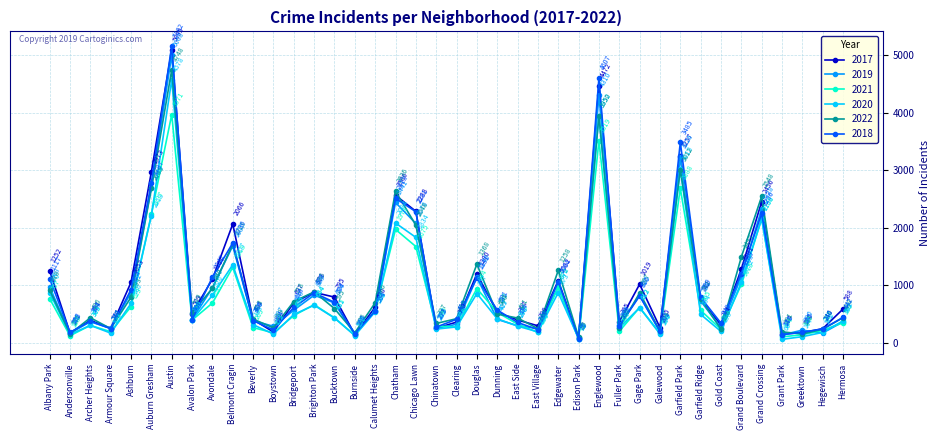

Reading left to right, list all the values displayed in this chart.

2017: Albany Park=1252	Andersonville=171	Archer Heights=391	Armour Square=251	Ashburn=1053	Auburn Gresham=2973	Austin=5095	Avalon Park=509	Avondale=1107	Belmont Cragin=2066	Beverly=404	Boystown=188	Bridgeport=697	Brighton Park=878	Bucktown=795	Burnside=145	Calumet Heights=620	Chatham=2566	Chicago Lawn=2288	Chinatown=253	Clearing=360	Douglas=1200	Dunning=531	East Side=397	East Village=296	Edgewater=1082	Edison Park=87	Englewood=4472	Fuller Park=365	Gage Park=1019	Galewood=265	Garfield Park=3257	Garfield Ridge=742	Gold Coast=311	Grand Boulevard=1281	Grand Crossing=2456	Grant Park=154	Greektown=176	Hegewisch=246	Hermosa=588
2019: Albany Park=968	Andersonville=166	Archer Heights=368	Armour Square=249	Ashburn=872	Auburn Gresham=2700	Austin=5008	Avalon Park=405	Avondale=957	Belmont Cragin=1687	Beverly=385	Boystown=287	Bridgeport=568	Brighton Park=828	Bucktown=694	Burnside=142	Calumet Heights=561	Chatham=2441	Chicago Lawn=2076	Chinatown=253	Clearing=322	Douglas=1140	Dunning=407	East Side=298	East Village=248	Edgewater=972	Edison Park=76	Englewood=4310	Fuller Park=308	Gage Park=825	Galewood=189	Garfield Park=3226	Garfield Ridge=728	Gold Coast=261	Grand Boulevard=1153	Grand Crossing=2328	Grant Park=138	Greektown=220	Hegewisch=171	Hermosa=365
2021: Albany Park=767	Andersonville=123	Archer Heights=303	Armour Square=193	Ashburn=629	Auburn Gresham=2237	Austin=3971	Avalon Park=395	Avondale=692	Belmont Cragin=1313	Beverly=265	Boystown=173	Bridgeport=474	Brighton Park=664	Bucktown=435	Burnside=130	Calumet Heights=559	Chatham=1973	Chicago Lawn=1675	Chinatown=293	Clearing=274	Douglas=944	Dunning=530	East Side=325	East Village=180	Edgewater=970	Edison Park=62	Englewood=3519	Fuller Park=200	Gage Park=613	Galewood=170	Garfield Park=2688	Garfield Ridge=565	Gold Coast=233	Grand Boulevard=1015	Grand Crossing=2160	Grant Park=104	Greektown=140	Hegewisch=217	Hermosa=350
2020: Albany Park=870	Andersonville=147	Archer Heights=303	Armour Square=169	Ashburn=686	Auburn Gresham=2213	Austin=4578	Avalon Park=400	Avondale=826	Belmont Cragin=1357	Beverly=315	Boystown=153	Bridgeport=493	Brighton Park=654	Bucktown=431	Burnside=126	Calumet Heights=538	Chatham=2084	Chicago Lawn=1834	Chinatown=239	Clearing=276	Douglas=857	Dunning=419	East Side=290	East Village=191	Edgewater=873	Edison Park=75	Englewood=3952	Fuller Park=259	Gage Park=612	Galewood=154	Garfield Park=3018	Garfield Ridge=494	Gold Coast=198	Grand Boulevard=1052	Grand Crossing=2158	Grant Park=60	Greektown=107	Hegewisch=181	Hermosa=382
2022: Albany Park=918	Andersonville=155	Archer Heights=436	Armour Square=247	Ashburn=793	Auburn Gresham=2685	Austin=4748	Avalon Park=519	Avondale=949	Belmont Cragin=1713	Beverly=413	Boystown=259	Bridgeport=718	Brighton Park=886	Bucktown=595	Burnside=175	Calumet Heights=696	Chatham=2636	Chicago Lawn=2048	Chinatown=337	Clearing=419	Douglas=1368	Dunning=500	East Side=431	East Village=248	Edgewater=1258	Edison Park=99	Englewood=3950	Fuller Park=260	Gage Park=867	Galewood=209	Garfield Park=3012	Garfield Ridge=761	Gold Coast=236	Grand Boulevard=1493	Grand Crossing=2548	Grant Park=191	Greektown=153	Hegewisch=236	Hermosa=438
2018: Albany Park=1117	Andersonville=183	Archer Heights=374	Armour Square=248	Ashburn=924	Auburn Gresham=2787	Austin=5162	Avalon Park=401	Avondale=1142	Belmont Cragin=1736	Beverly=386	Boystown=224	Bridgeport=616	Brighton Park=869	Bucktown=704	Burnside=160	Calumet Heights=554	Chatham=2513	Chicago Lawn=2281	Chinatown=273	Clearing=409	Douglas=1131	Dunning=571	East Side=354	East Village=230	Edgewater=1064	Edison Park=75	Englewood=4607	Fuller Park=289	Gage Park=816	Galewood=201	Garfield Park=3485	Garfield Ridge=789	Gold Coast=342	Grand Boulevard=1205	Grand Crossing=2250	Grant Park=141	Greektown=185	Hegewisch=240	Hermosa=442